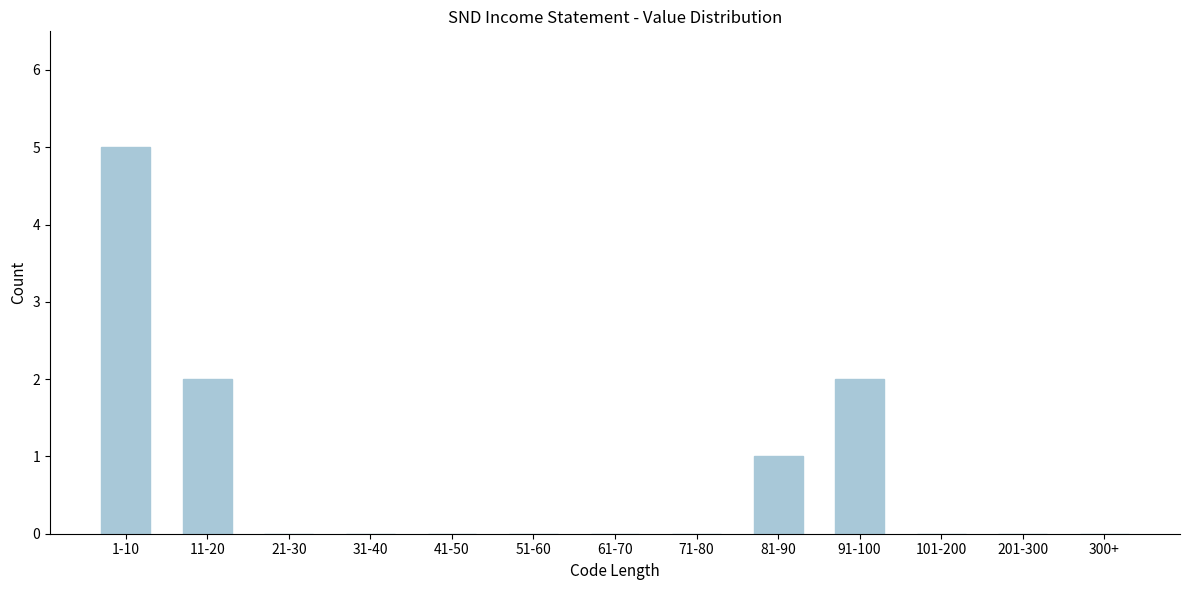

Reading right to left, extract all data points from this chart.

300+=0	201-300=0	101-200=0	91-100=2	81-90=1	71-80=0	61-70=0	51-60=0	41-50=0	31-40=0	21-30=0	11-20=2	1-10=5